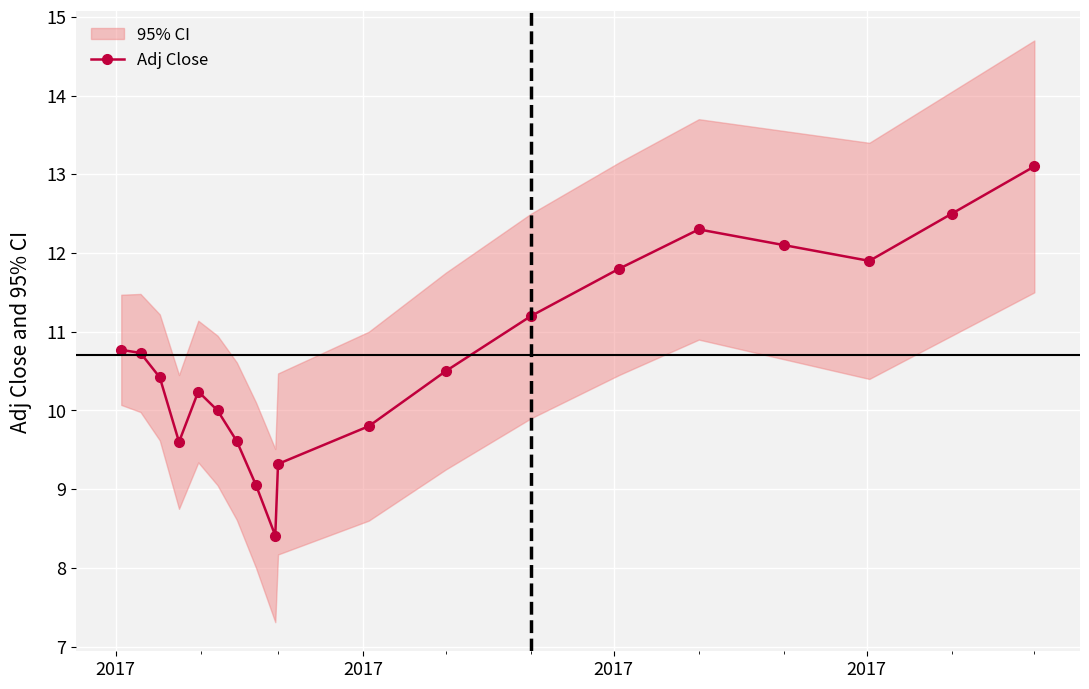

What is the difference between the maximum and minimum values?

4.7